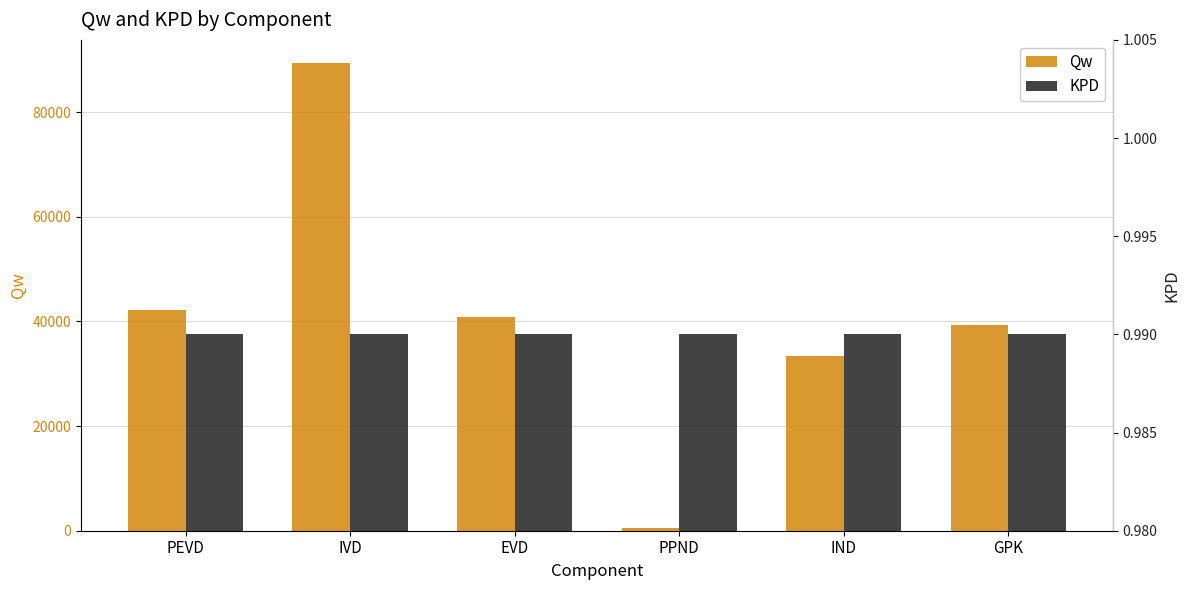

What is the difference between the maximum and second lowest values in the Qw series?

55931.1